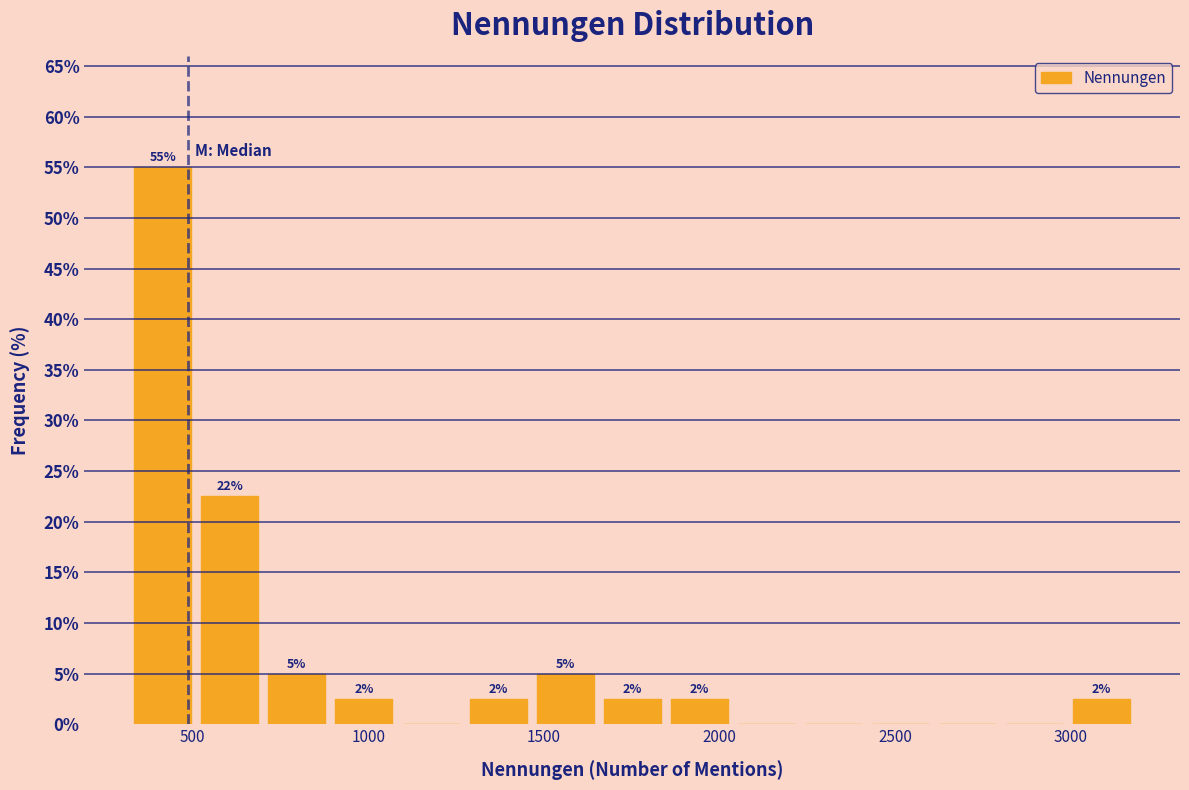

Read against the x-axis, roughly where is the centre of the tallest bar?

400